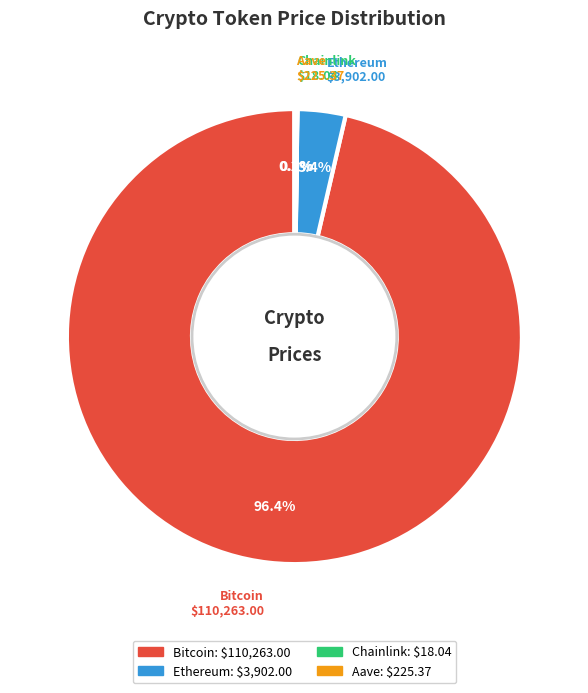

Do Bitcoin and Ethereum together represent more than half of the pie?

Yes